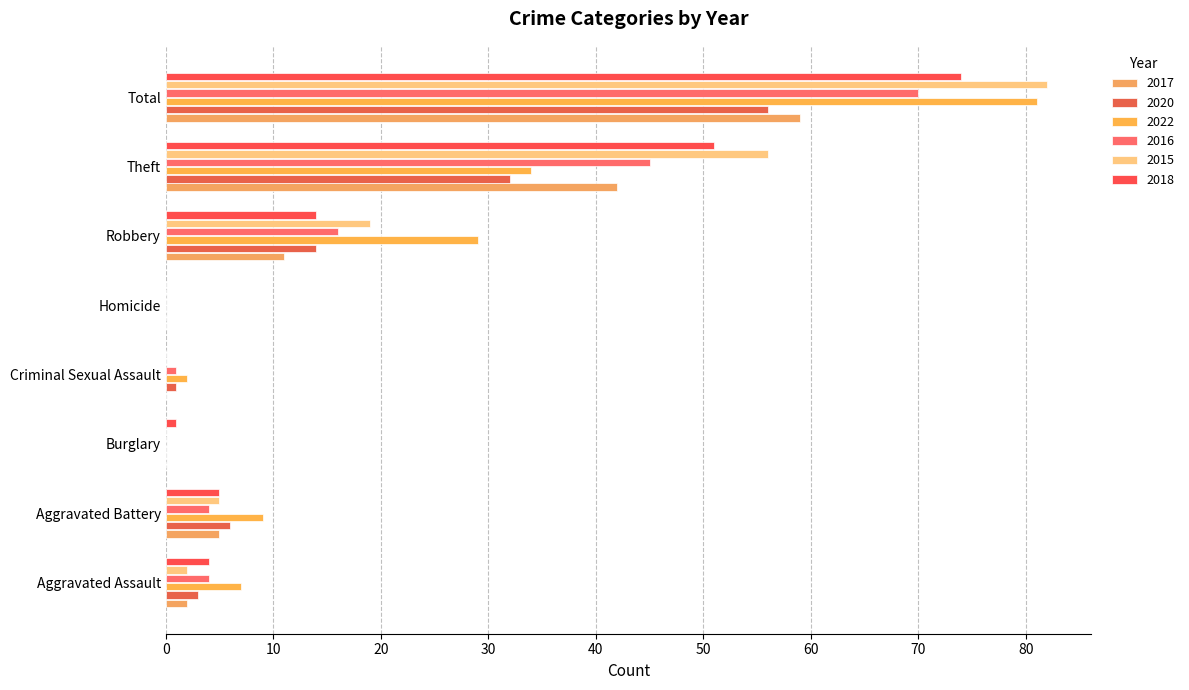

Count the number of data series in this chart.

6